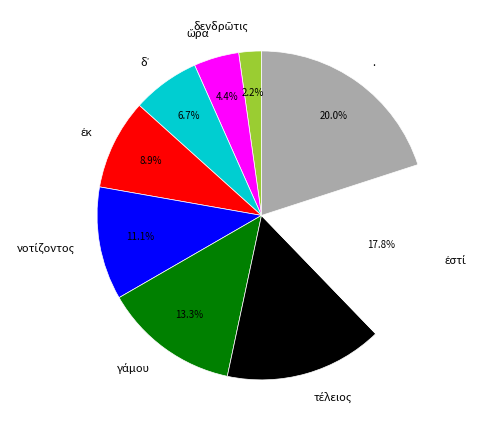

How many segments does this pie chart have?

9